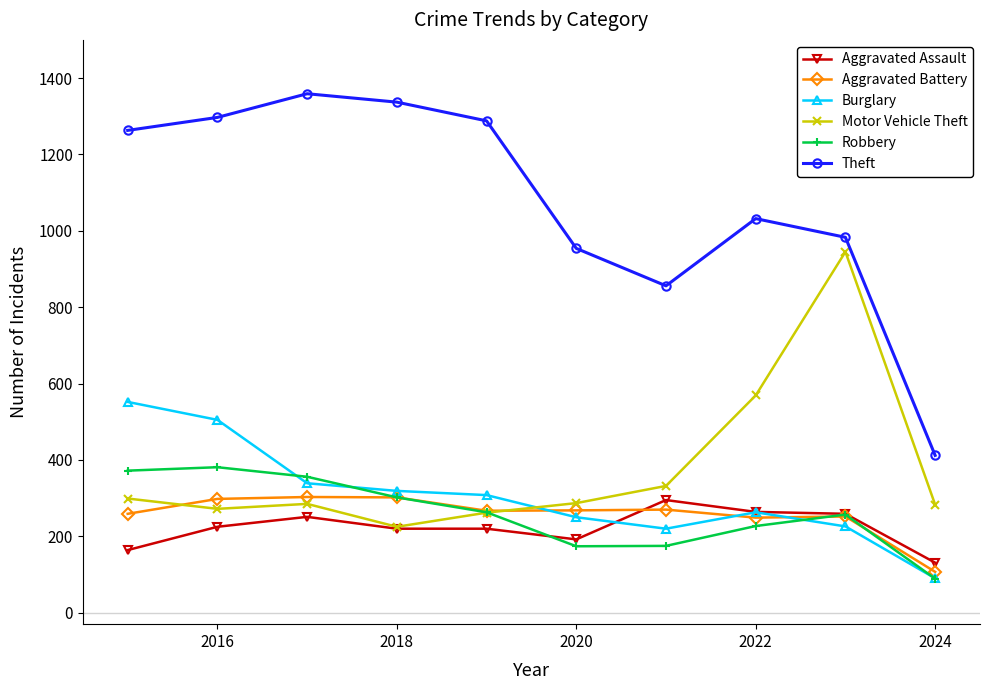

What is the greatest value displayed?

1359